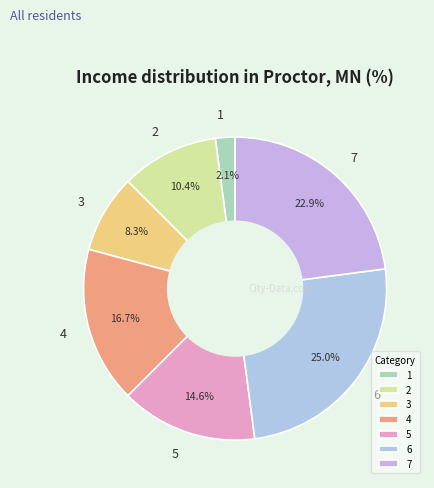

To the nearest percent, what is the difference between the 2 and 3 slice percentages?

2%